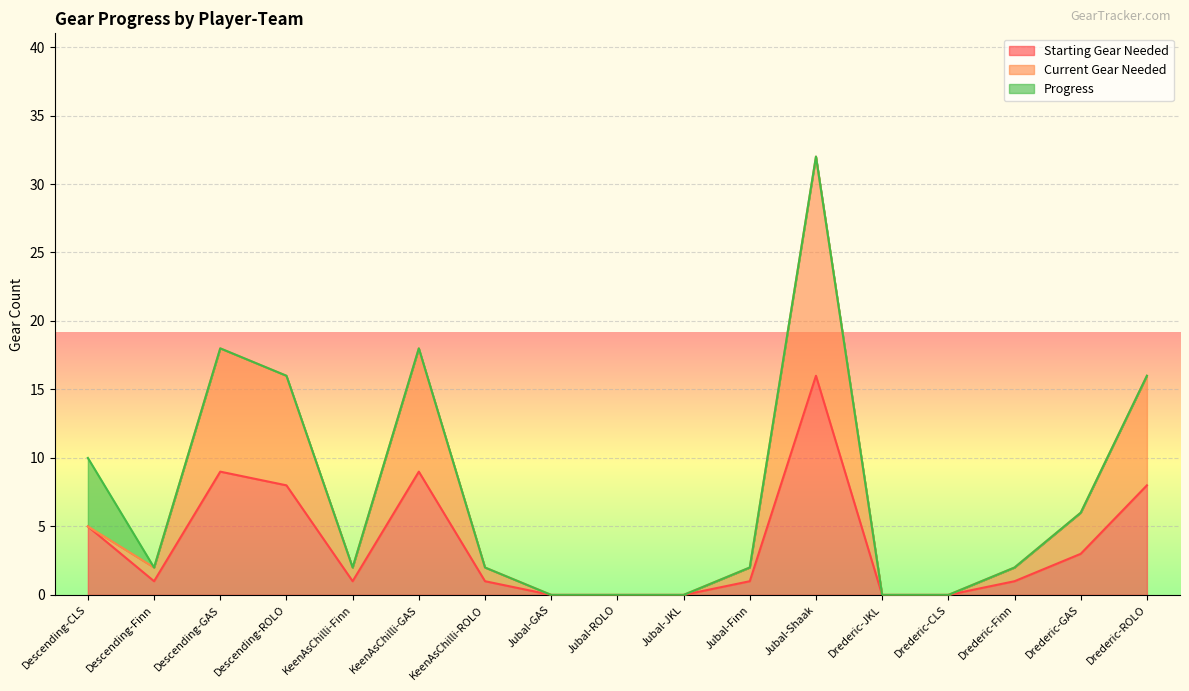

What is the difference between the maximum and second lowest values in the Current Gear Needed series?

32